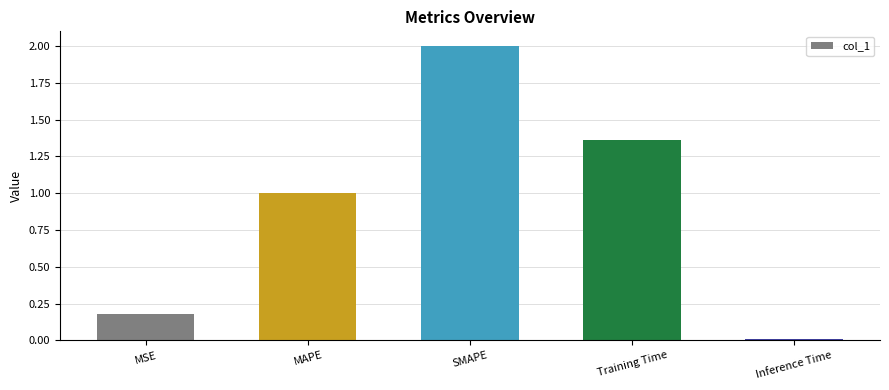

What is the difference between the maximum and minimum values?

2.0